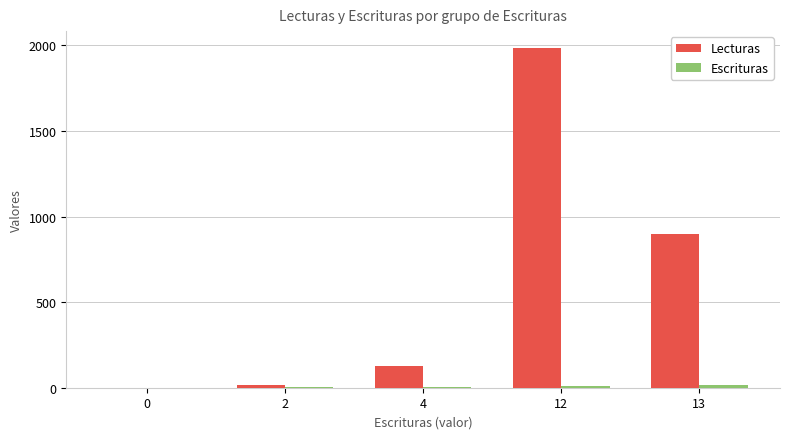

Which series has the largest range (max minus min)?

Lecturas